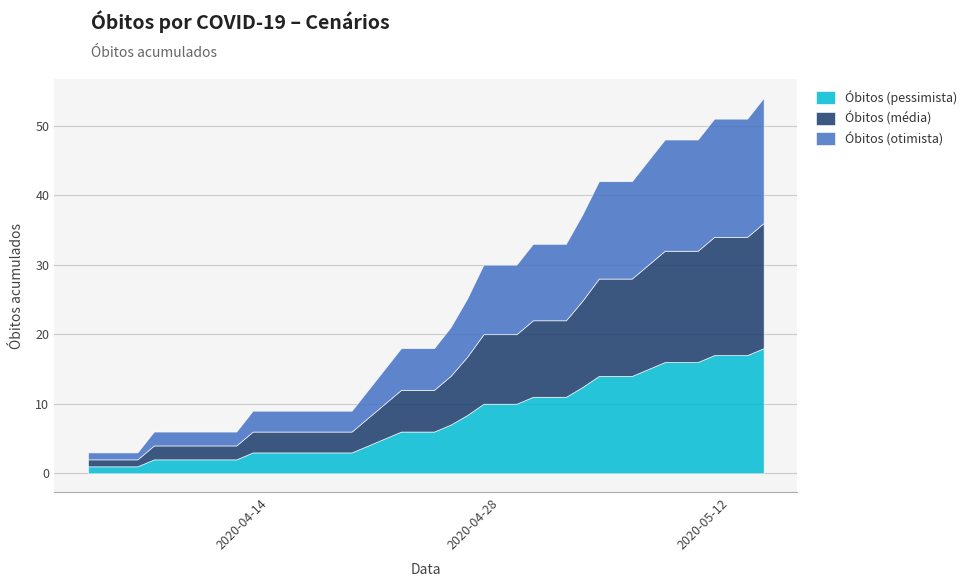

Reading right to left, what are all the values shown in this chart?

Óbitos (pessimista): 18.0	17.0	17.0	17.0	16.0	16.0	16.0	15.0	14.0	14.0	14.0	12.4	11.0	11.0	11.0	10.0	10.0	10.0	8.4	7.0	6.0	6.0	6.0	5.0	4.0	3.0	3.0	3.0	3.0	3.0	3.0	3.0	2.0	2.0	2.0	2.0	2.0	2.0	1.0	1.0
Óbitos (média): 18.0	17.0	17.0	17.0	16.0	16.0	16.0	15.0	14.0	14.0	14.0	12.4	11.0	11.0	11.0	10.0	10.0	10.0	8.4	7.0	6.0	6.0	6.0	5.0	4.0	3.0	3.0	3.0	3.0	3.0	3.0	3.0	2.0	2.0	2.0	2.0	2.0	2.0	1.0	1.0
Óbitos (otimista): 18.0	17.0	17.0	17.0	16.0	16.0	16.0	15.0	14.0	14.0	14.0	12.4	11.0	11.0	11.0	10.0	10.0	10.0	8.4	7.0	6.0	6.0	6.0	5.0	4.0	3.0	3.0	3.0	3.0	3.0	3.0	3.0	2.0	2.0	2.0	2.0	2.0	2.0	1.0	1.0